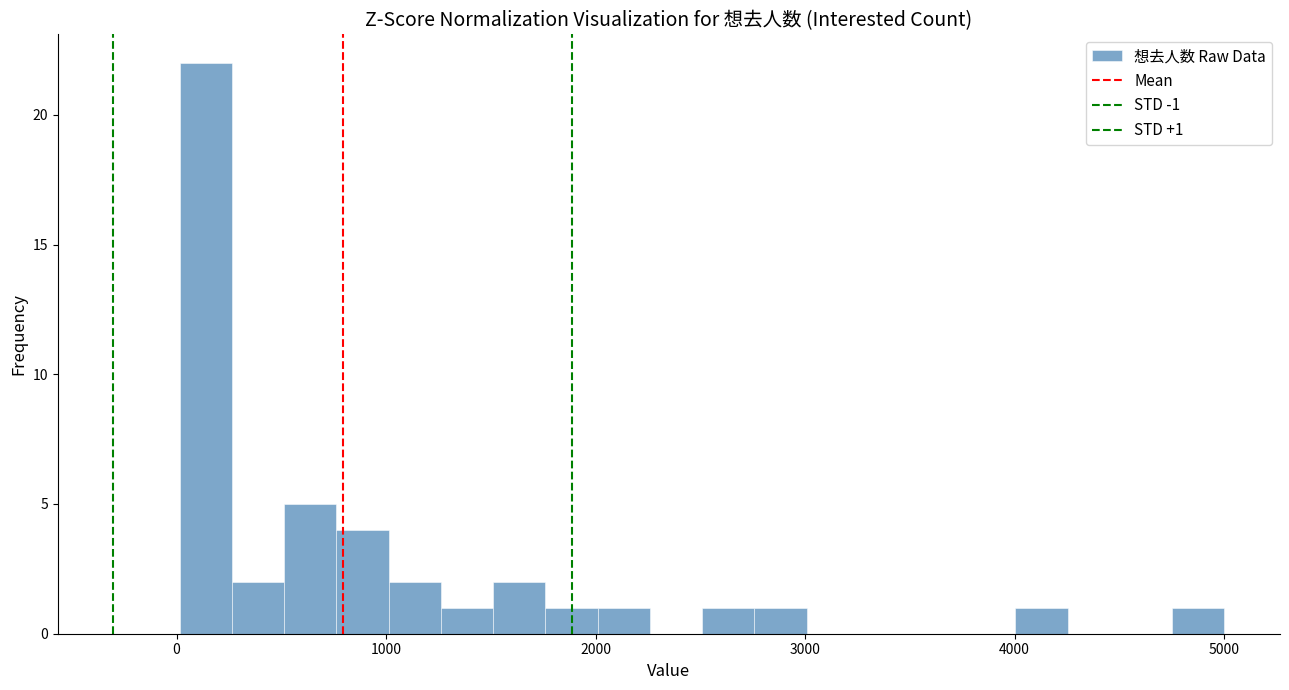

Read against the x-axis, roughly where is the centre of the tallest bar?

100